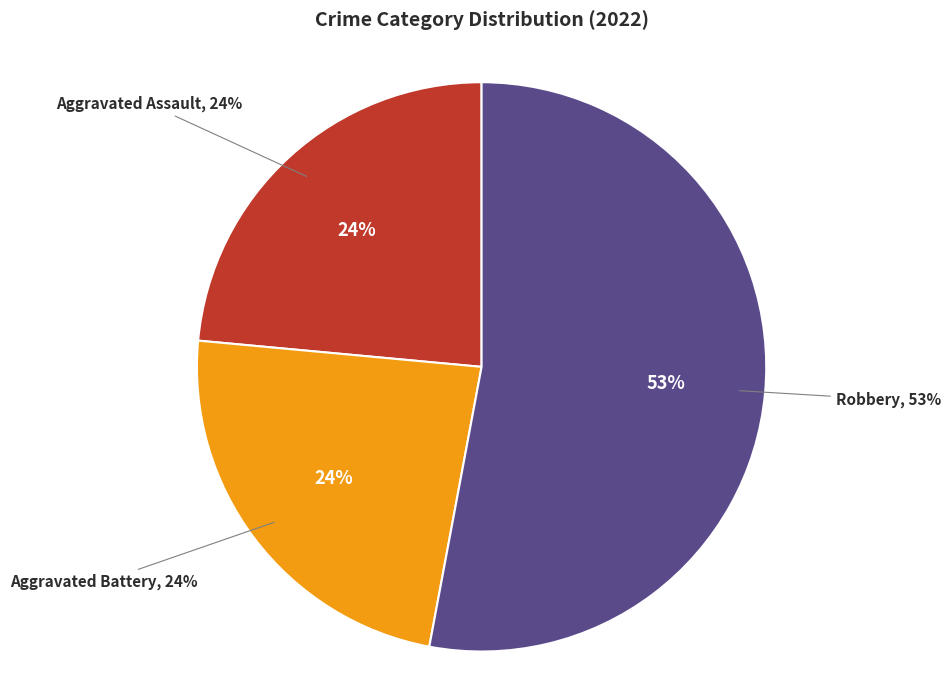

To the nearest percent, what percentage of the pie is Robbery?

53%